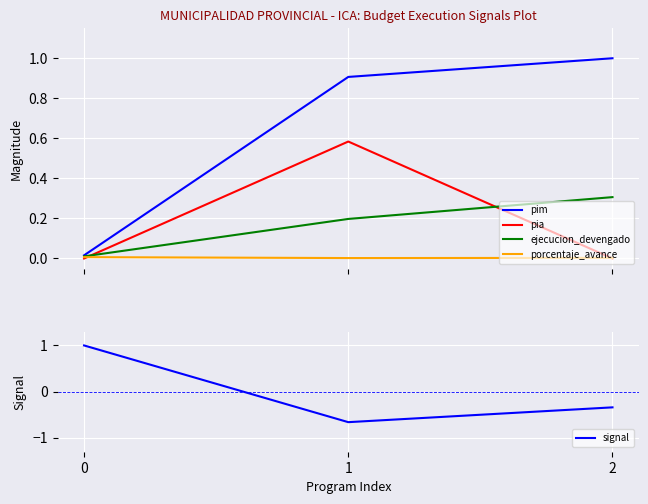

List the labels in order of pia value, largest first.

1, 0, 2